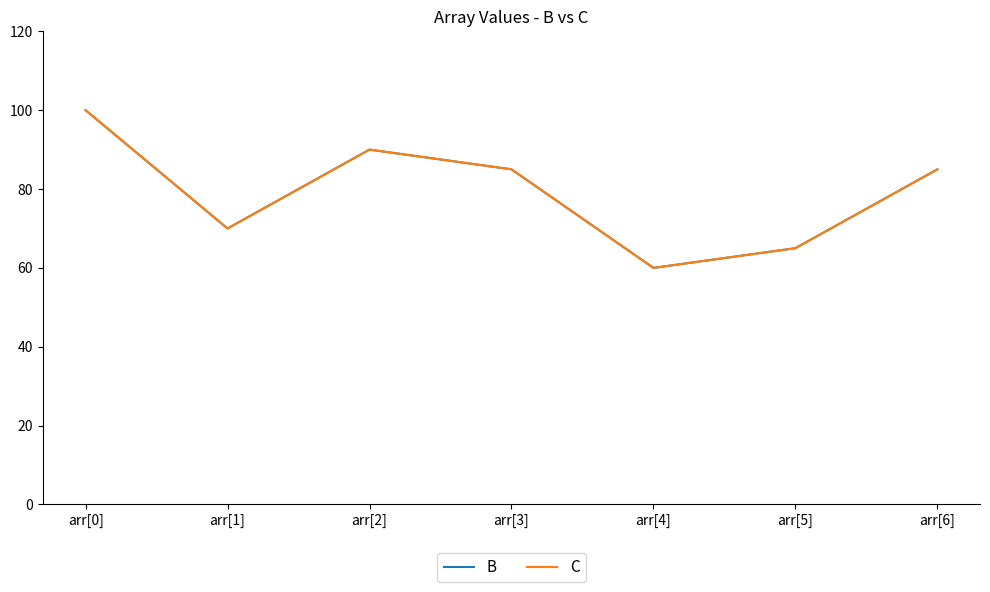

Does the chart have visible grid lines?

No